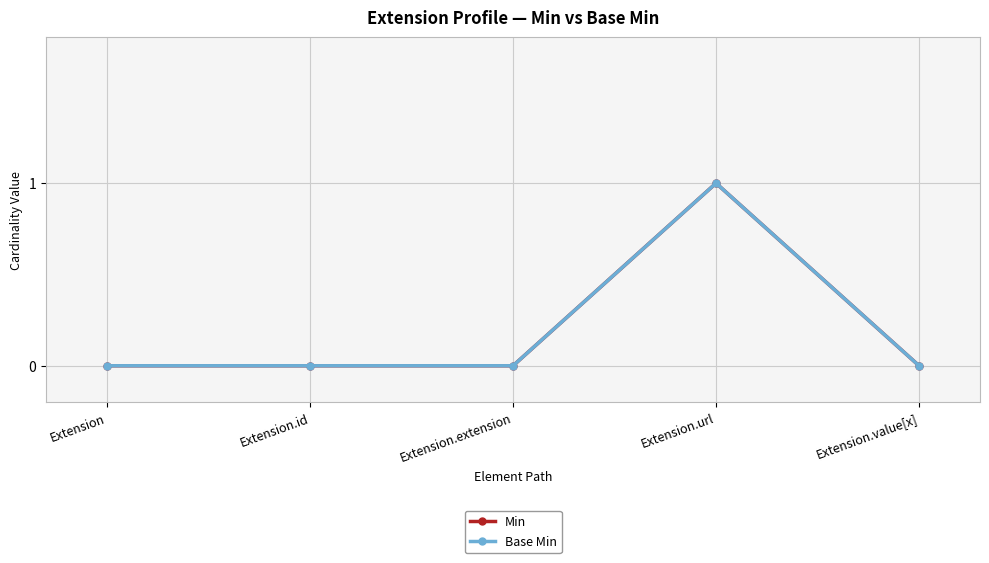

True or false: Base Min and Min intersect in this chart.

False